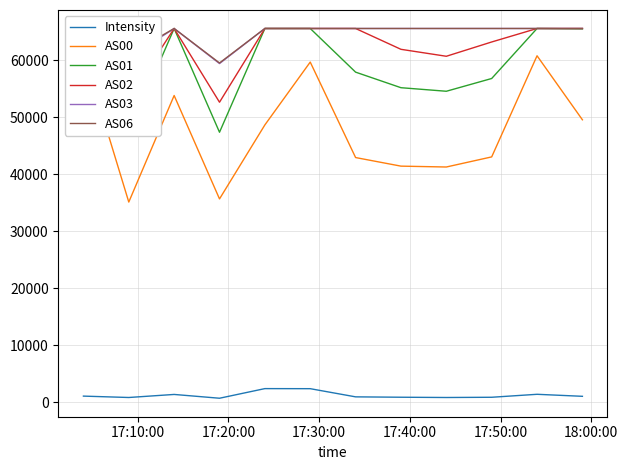

What is the value of the AS00 point at the 2nd from the left?

35102.0